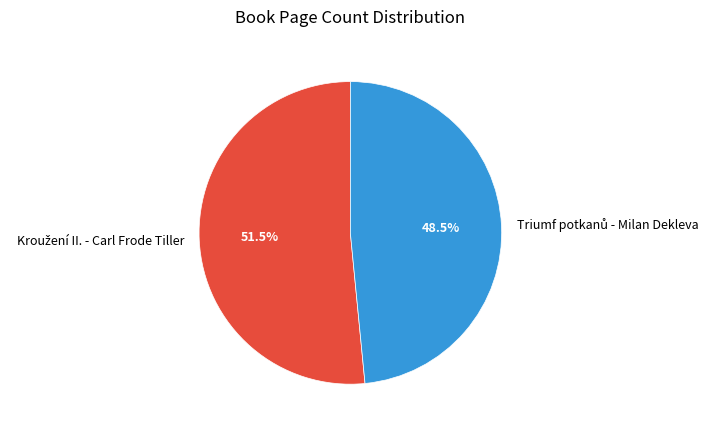

Is there a majority slice in this chart?

Yes